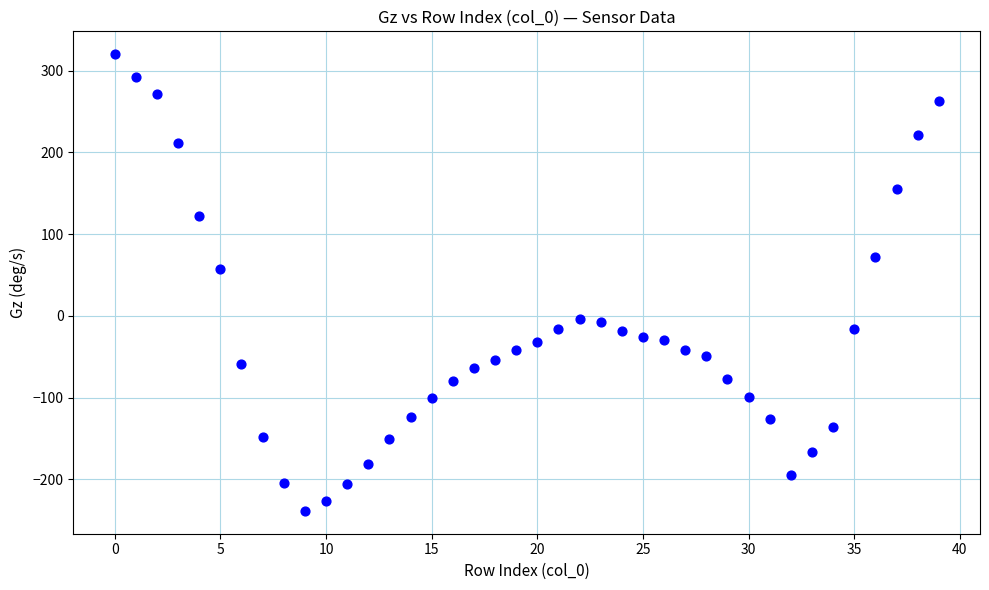

What Y value in the scatter plot is closest to 40?

57.1